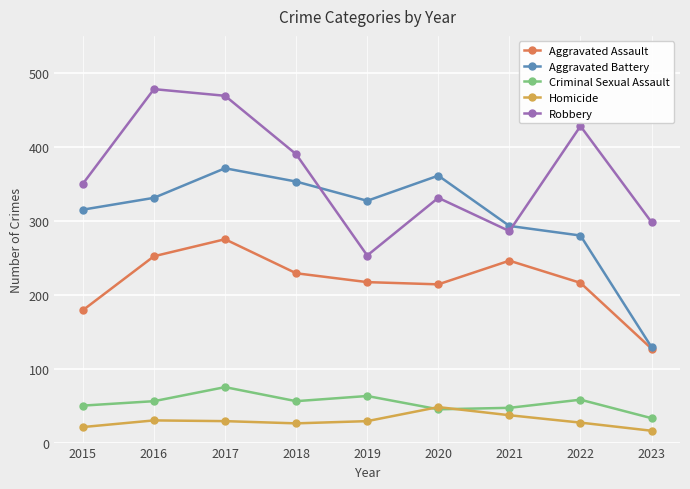

How many distinct data groups are displayed?

5